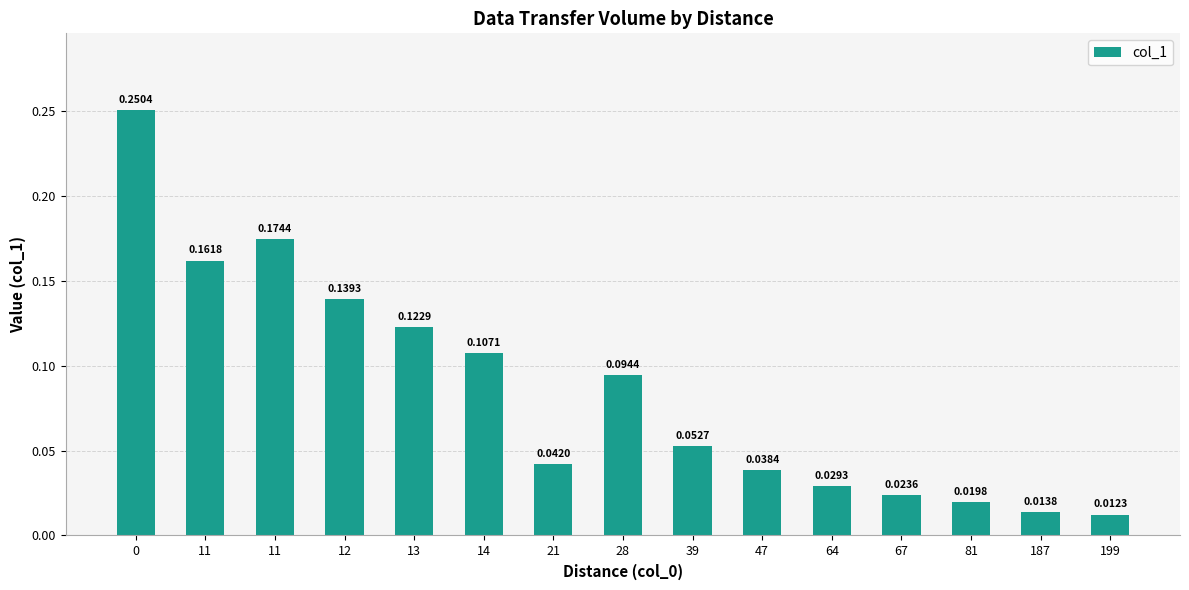

What is the value of the 9th bar from the left?

0.1